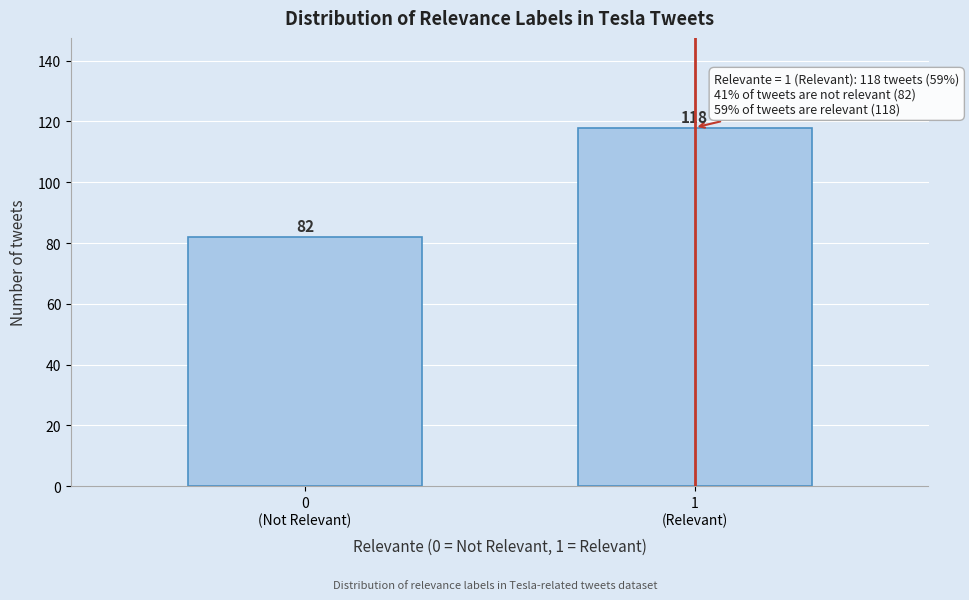

Reading left to right, extract all data points from this chart.

82	118